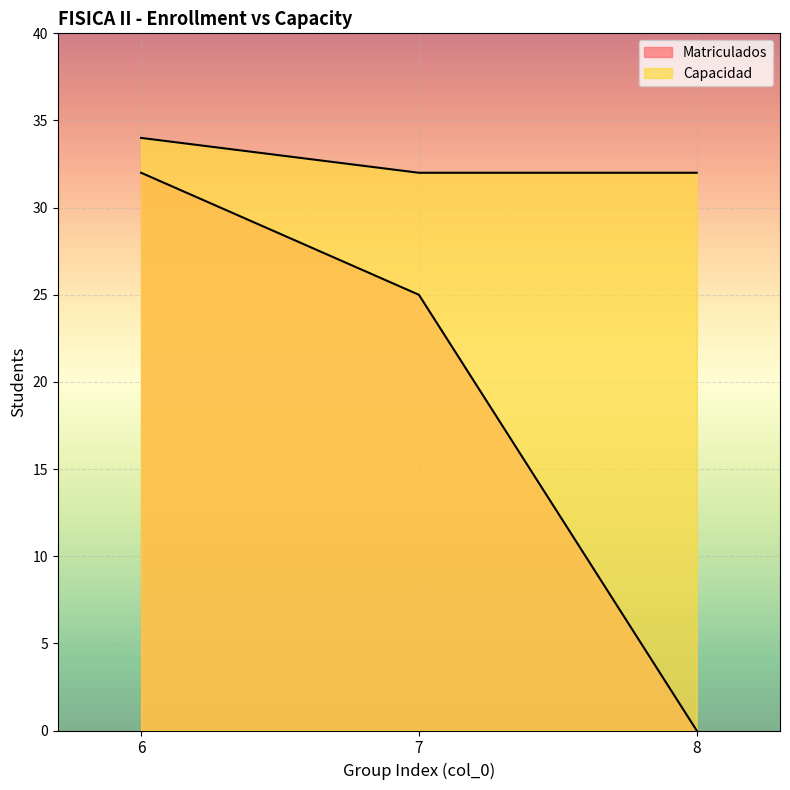

What are all the series names shown in the legend?

Matriculados, Capacidad